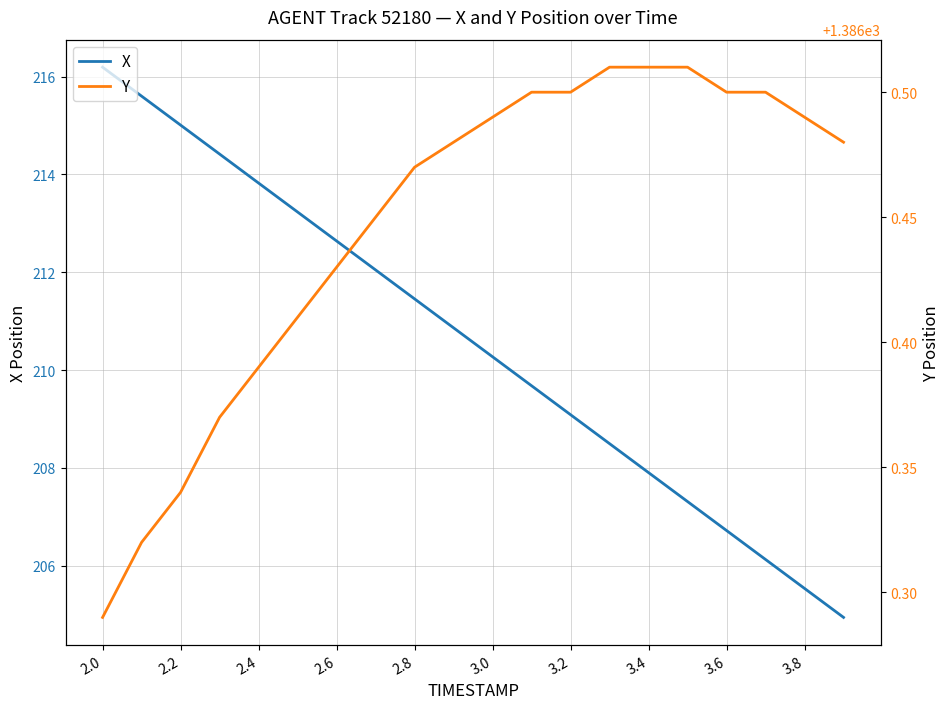

At which label does X first exceed 210?

2.0